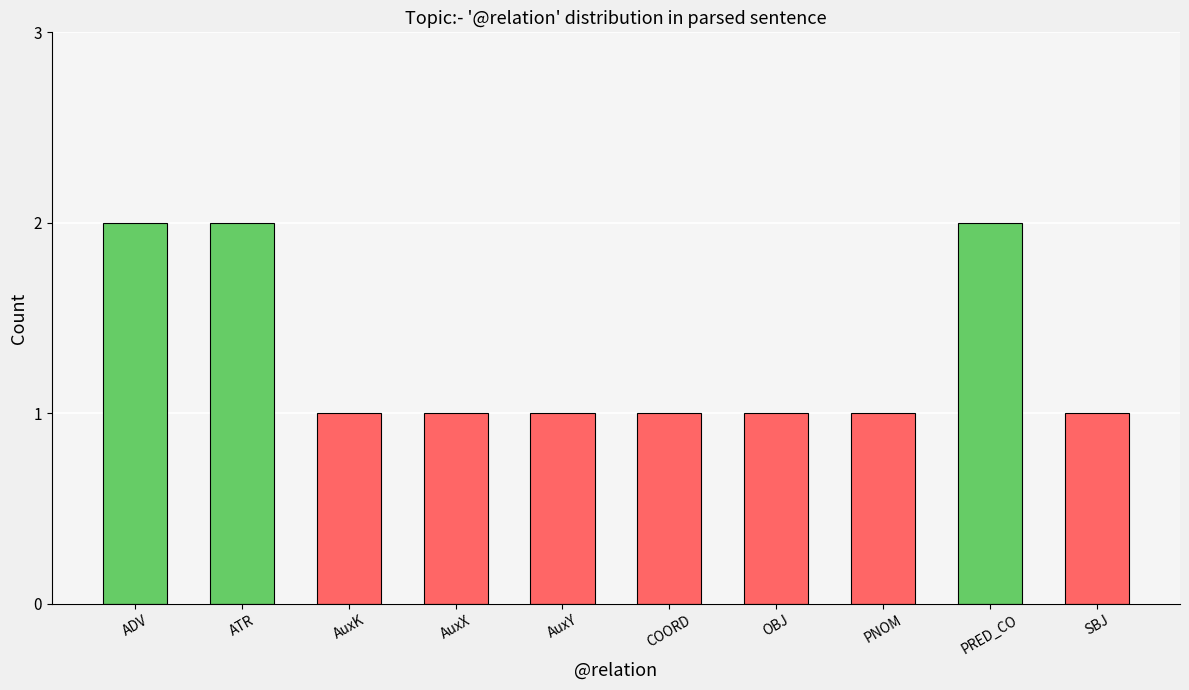

What is the value of the 8th bar from the left?

1